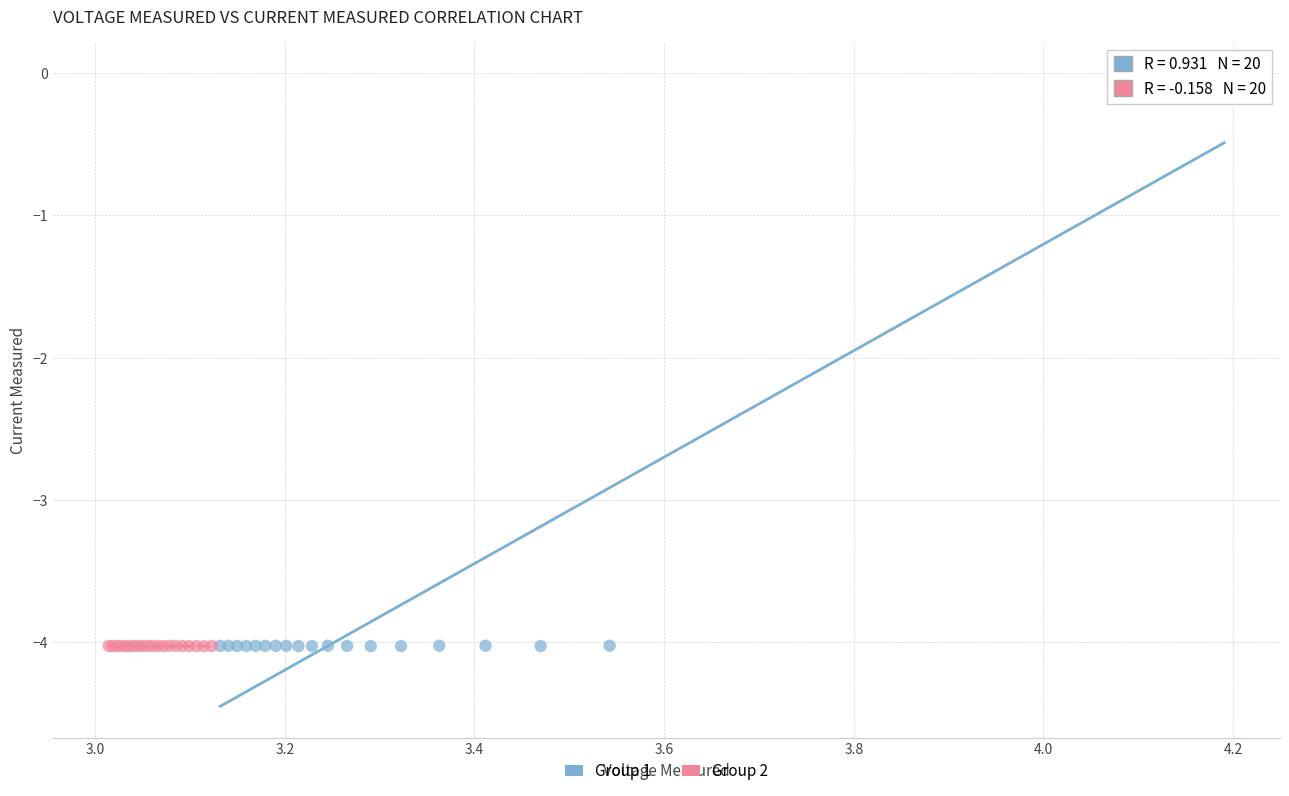

What are all the series names shown in the legend?

Group 1, Group 2